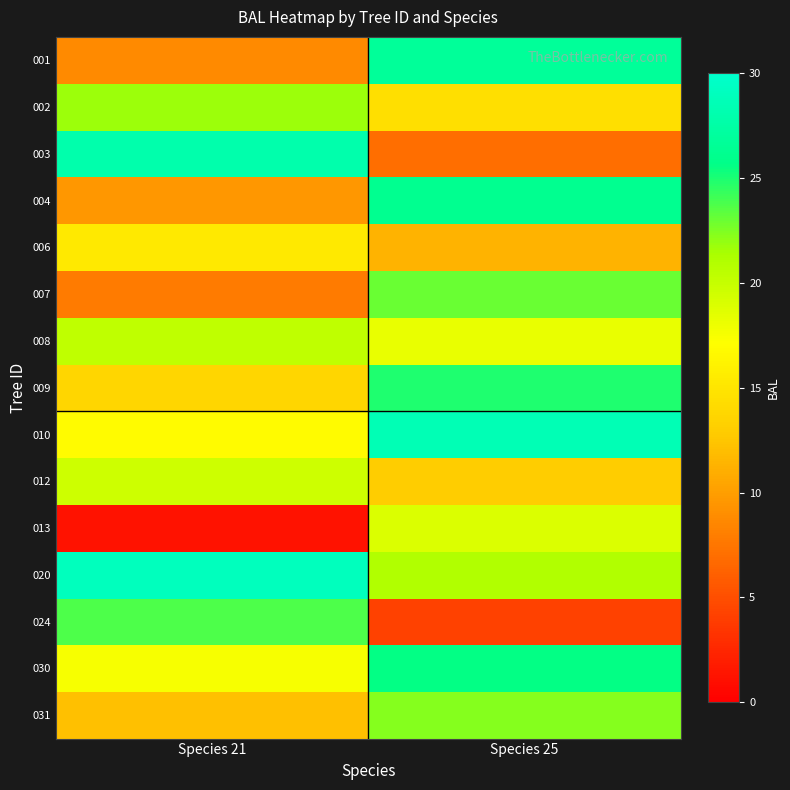

Which has a higher value, Species 25 or Species 21?

Species 25